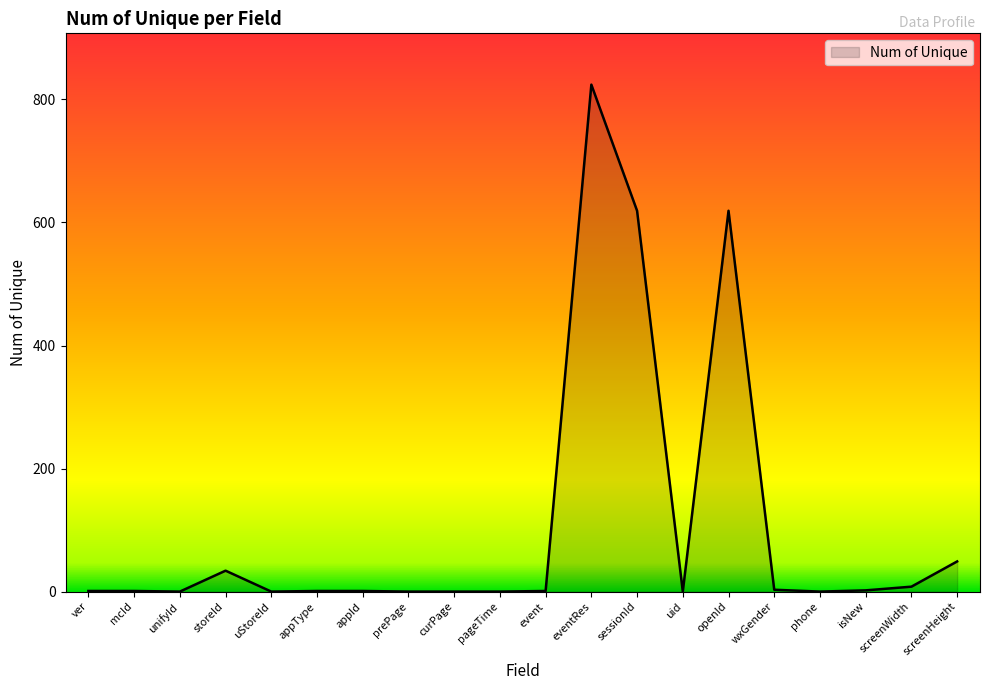

How many distinct data groups are displayed?

1